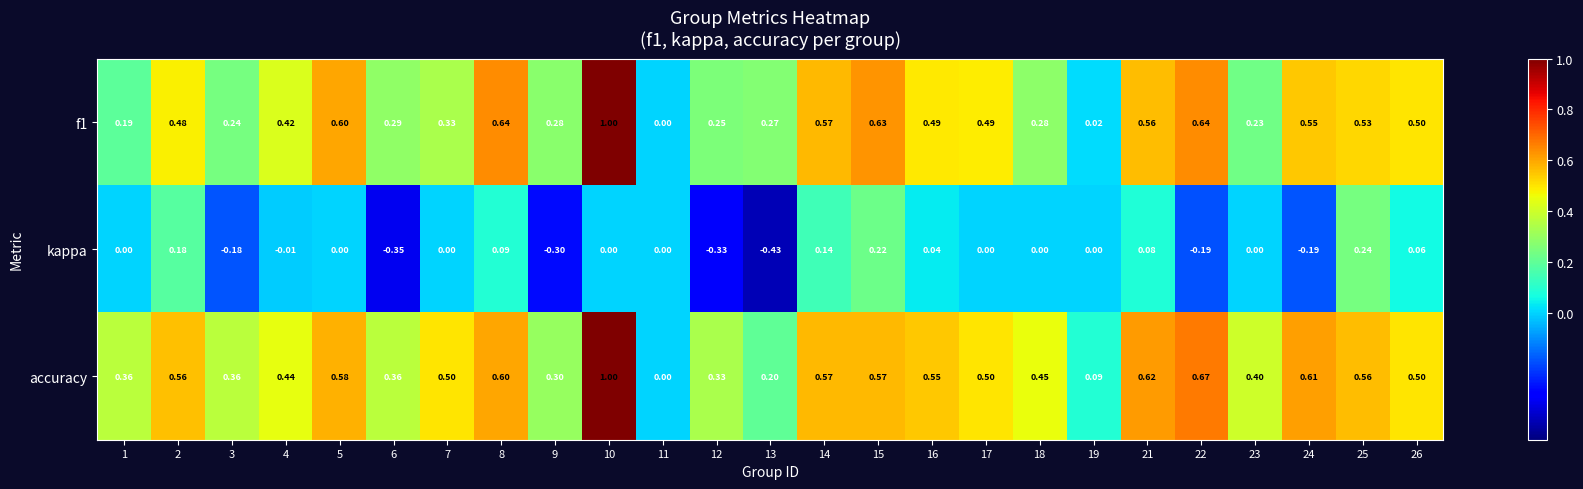

Which series changed the most between 24 and 26?

kappa